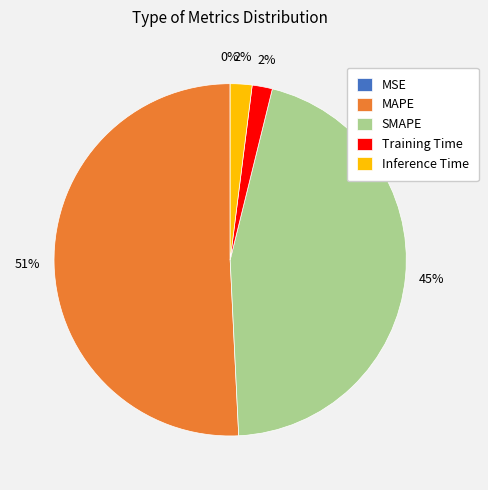

True or false: MAPE accounts for 51% of the total.

True